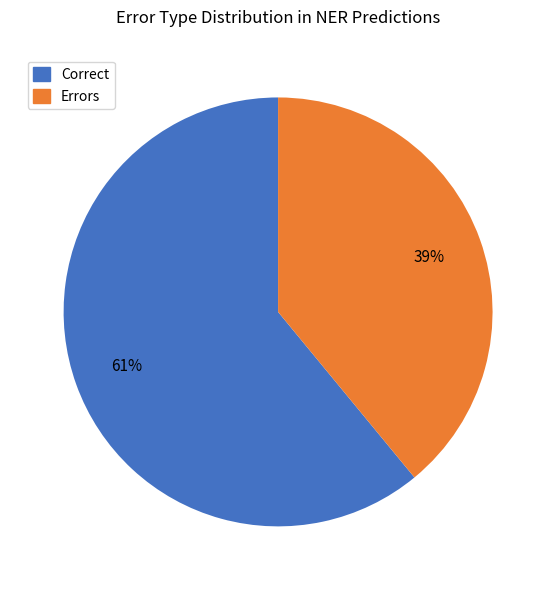

Does any single category account for the majority?

Yes